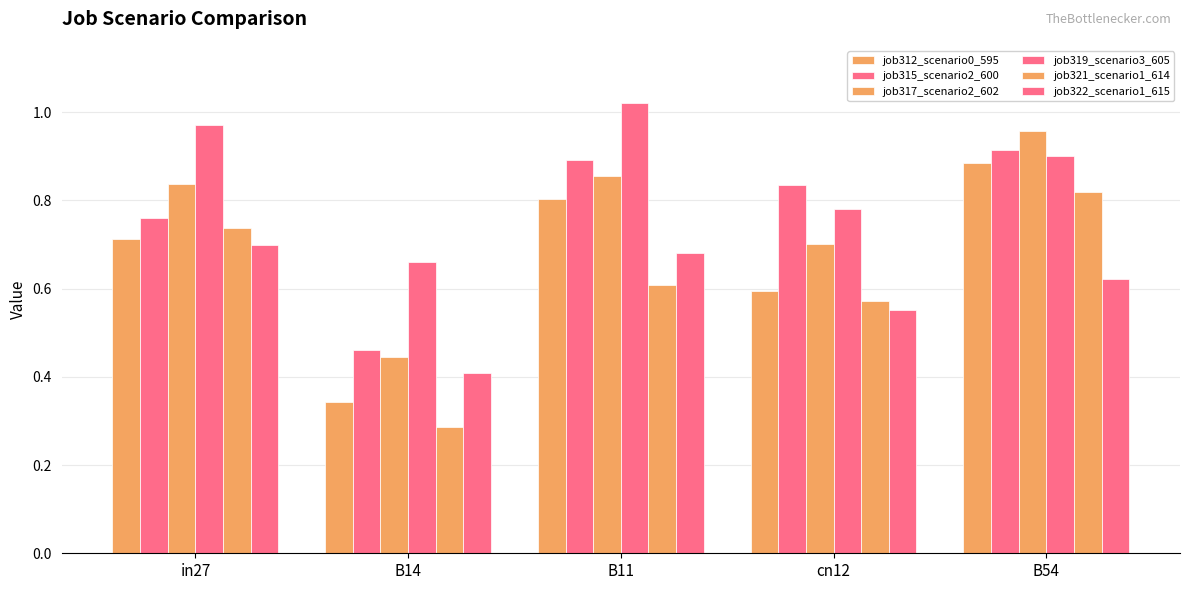

Count the number of data series in this chart.

6